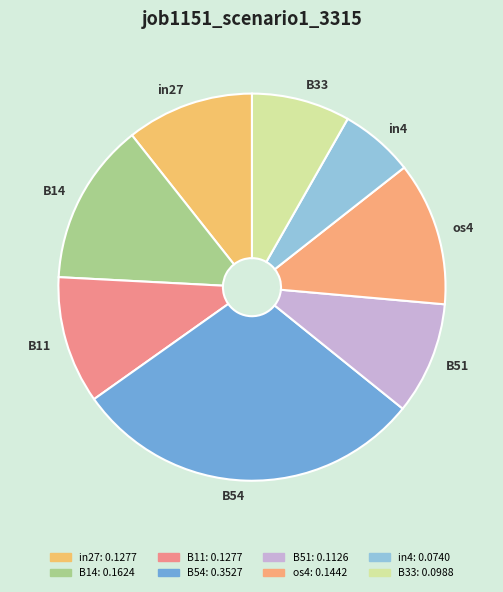

Is it true that B54 is 17% of the pie?

False